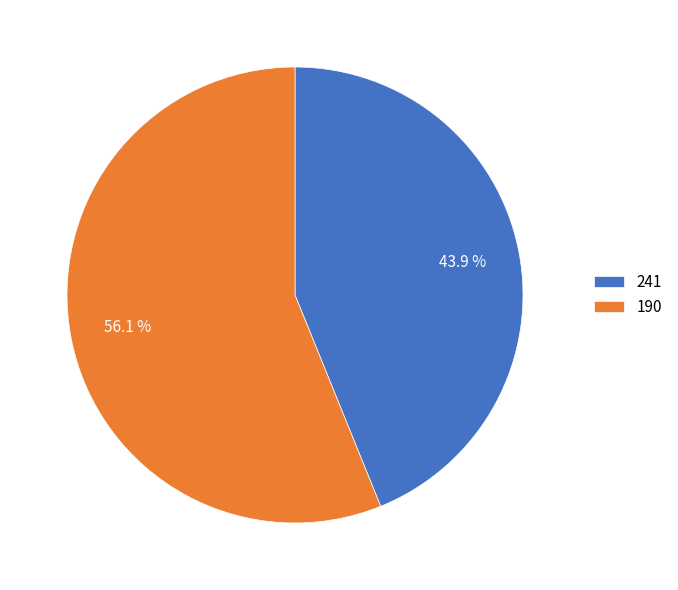

What is the largest slice in the pie chart?

190